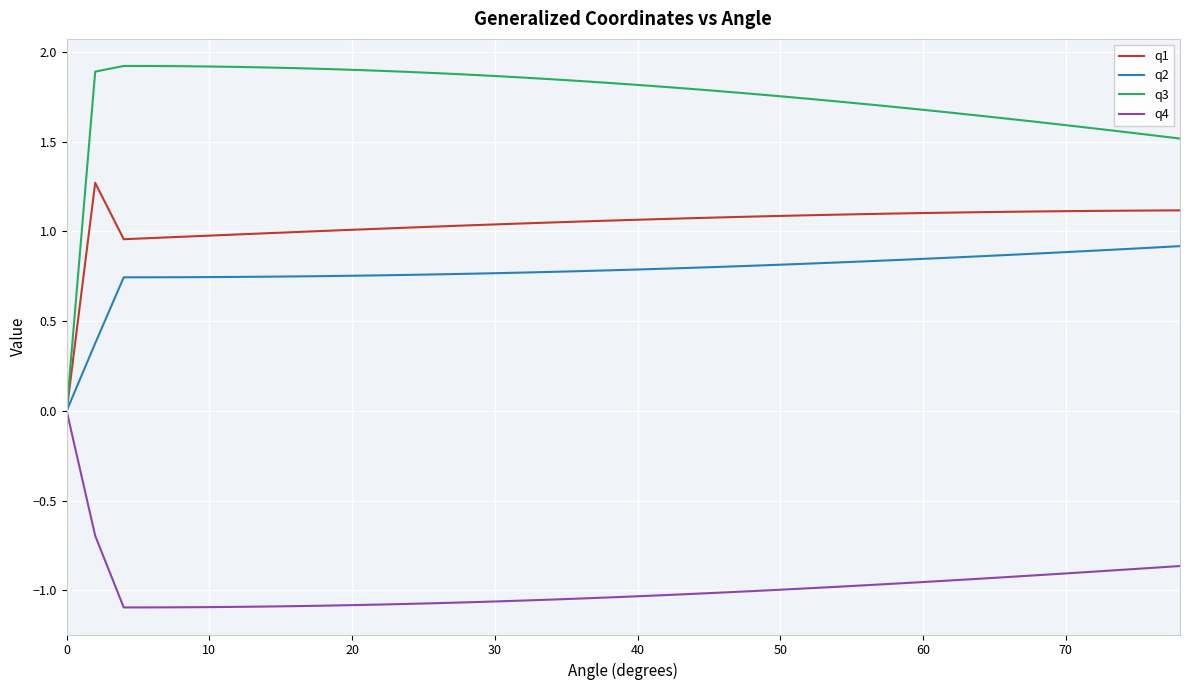

Which series has the largest total across all categories?

q3